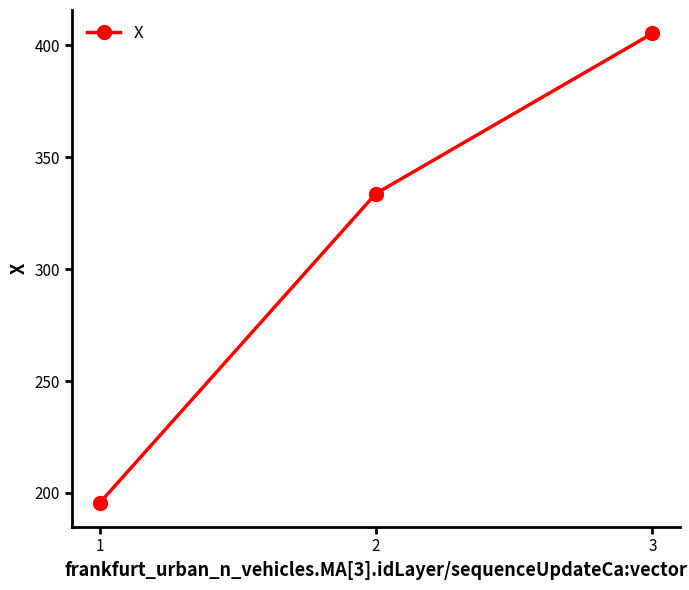

True or false: the data shows 77.6 at 2.

False